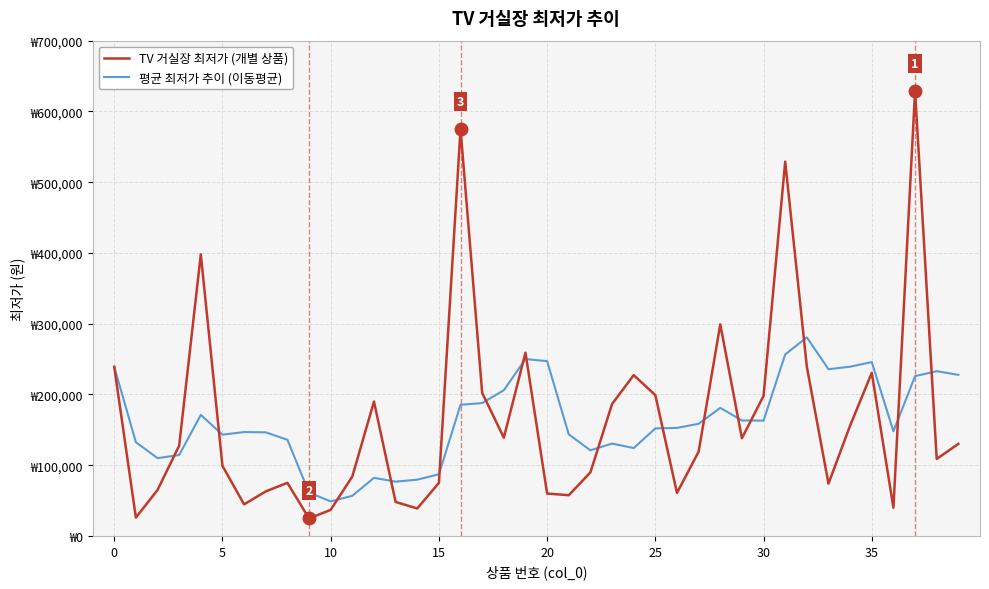

What is the minimum value shown in the chart?

24700.0